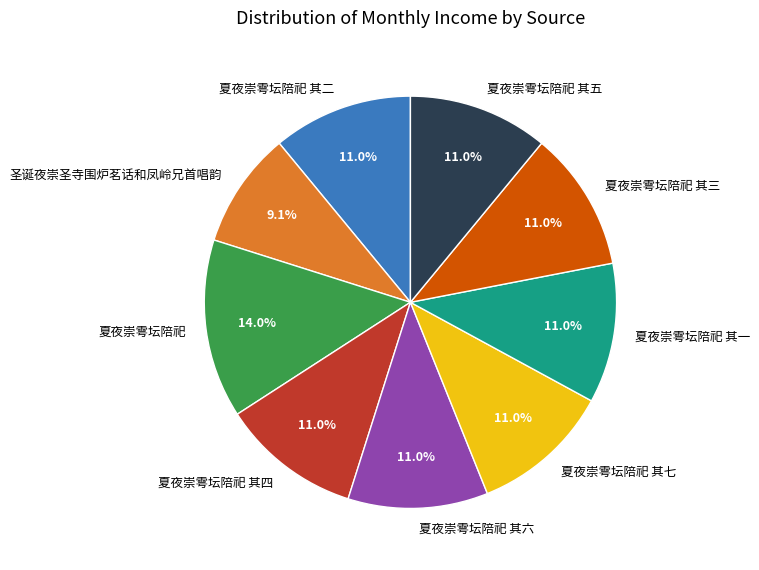

Is the sum of 夏夜崇雩坛陪祀 其一 and 夏夜崇雩坛陪祀 greater than half?

No